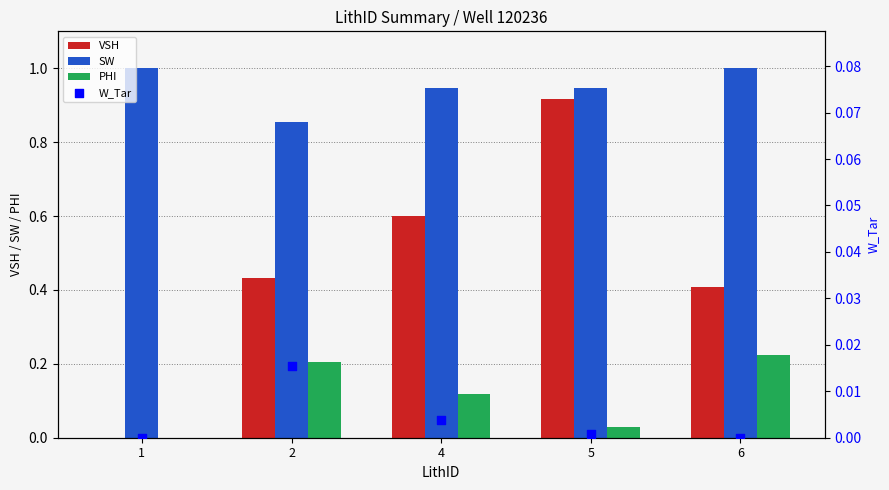

What is the total value across all series at 6?

1.6